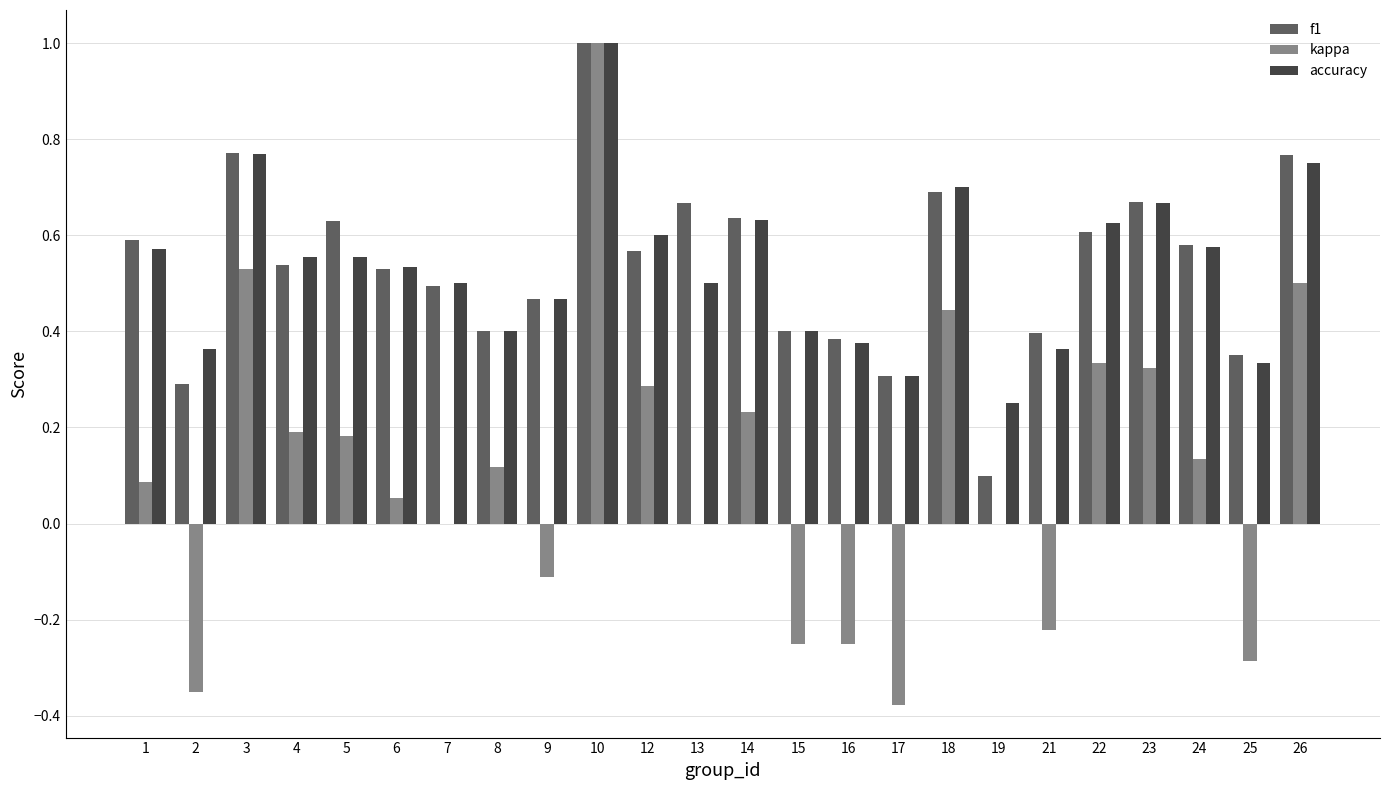

What is the total value across all series at 14?

1.5